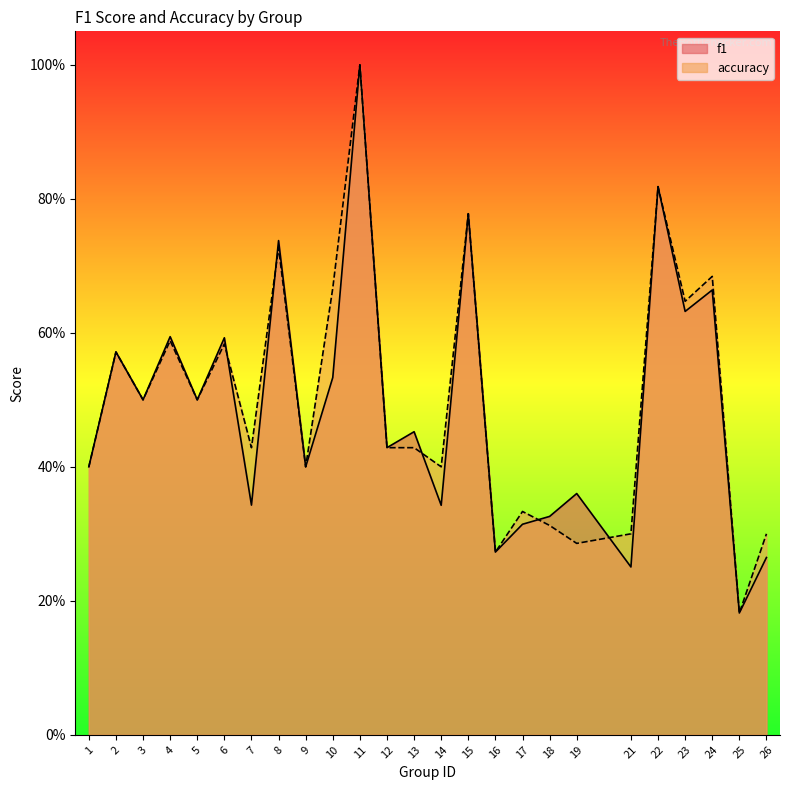

Reading left to right, extract all data points from this chart.

f1: 1=0.4	2=0.6	3=0.5	4=0.6	5=0.5	6=0.6	7=0.3	8=0.7	9=0.4	10=0.5	11=1.0	12=0.4	13=0.5	14=0.3	15=0.8	16=0.3	17=0.3	18=0.3	19=0.4	21=0.3	22=0.8	23=0.6	24=0.7	25=0.2	26=0.3
accuracy: 1=0.4	2=0.6	3=0.5	4=0.6	5=0.5	6=0.6	7=0.4	8=0.7	9=0.4	10=0.7	11=1.0	12=0.4	13=0.4	14=0.4	15=0.8	16=0.3	17=0.3	18=0.3	19=0.3	21=0.3	22=0.8	23=0.6	24=0.7	25=0.2	26=0.3